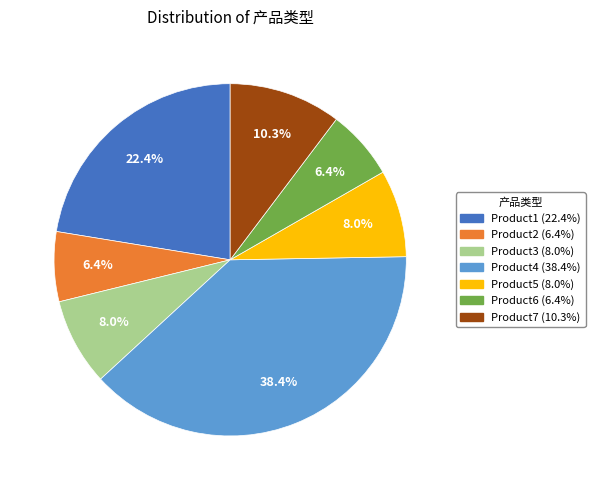

Is Product4 the majority of the pie?

No